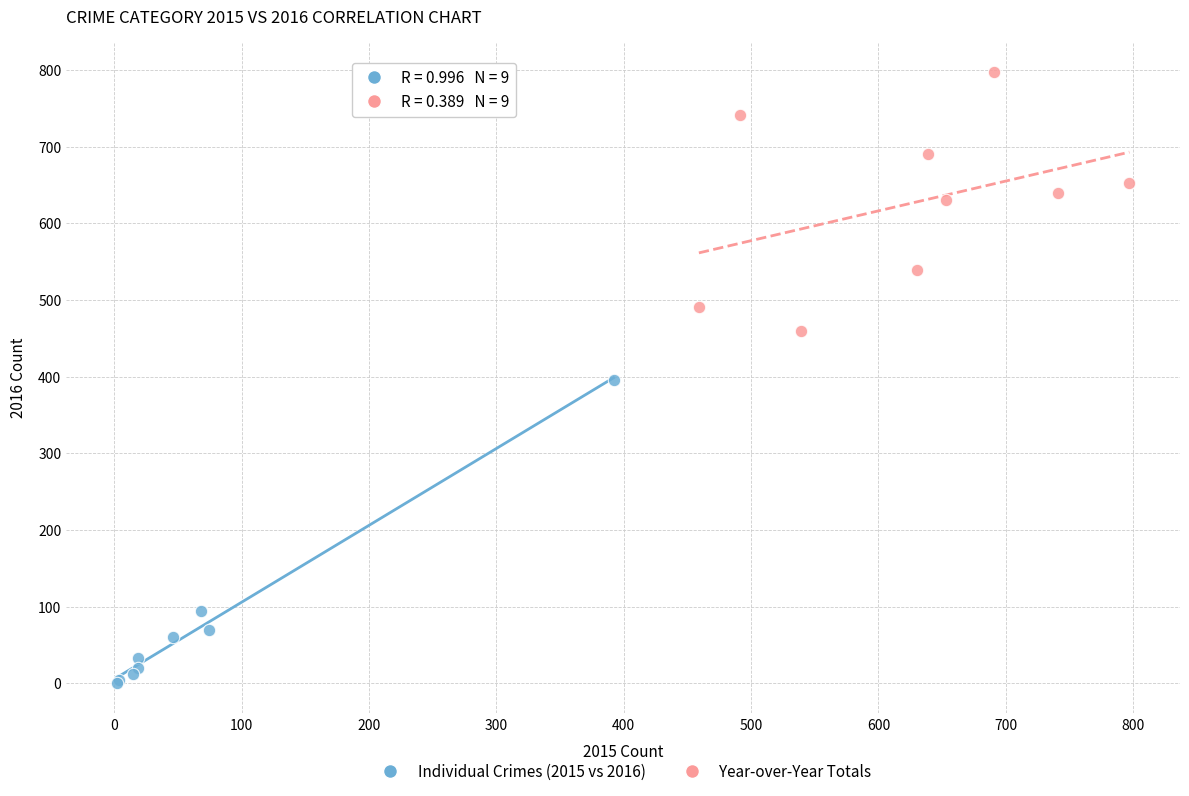

Which series has the widest spread of Y values?

Individual Crimes (2015 vs 2016)